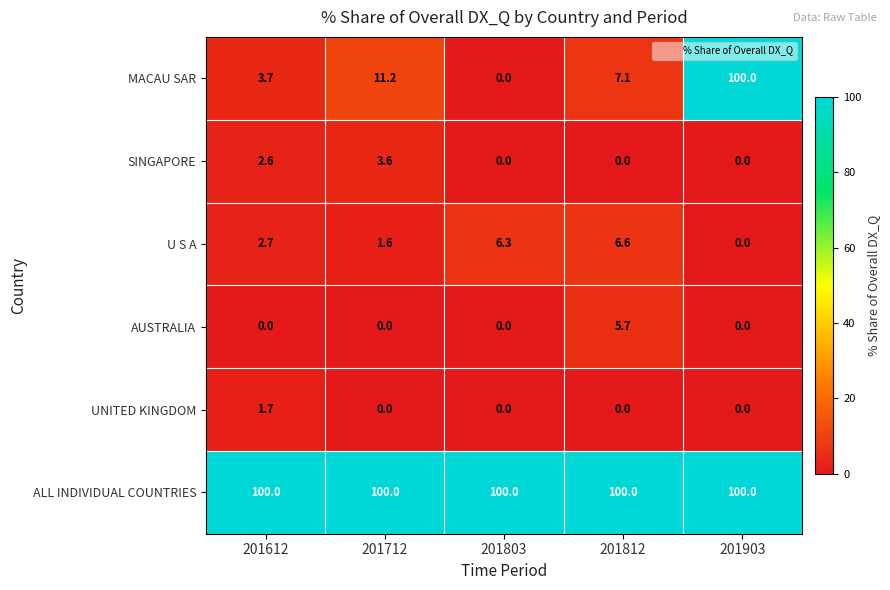

What is the greatest value displayed?

100.0